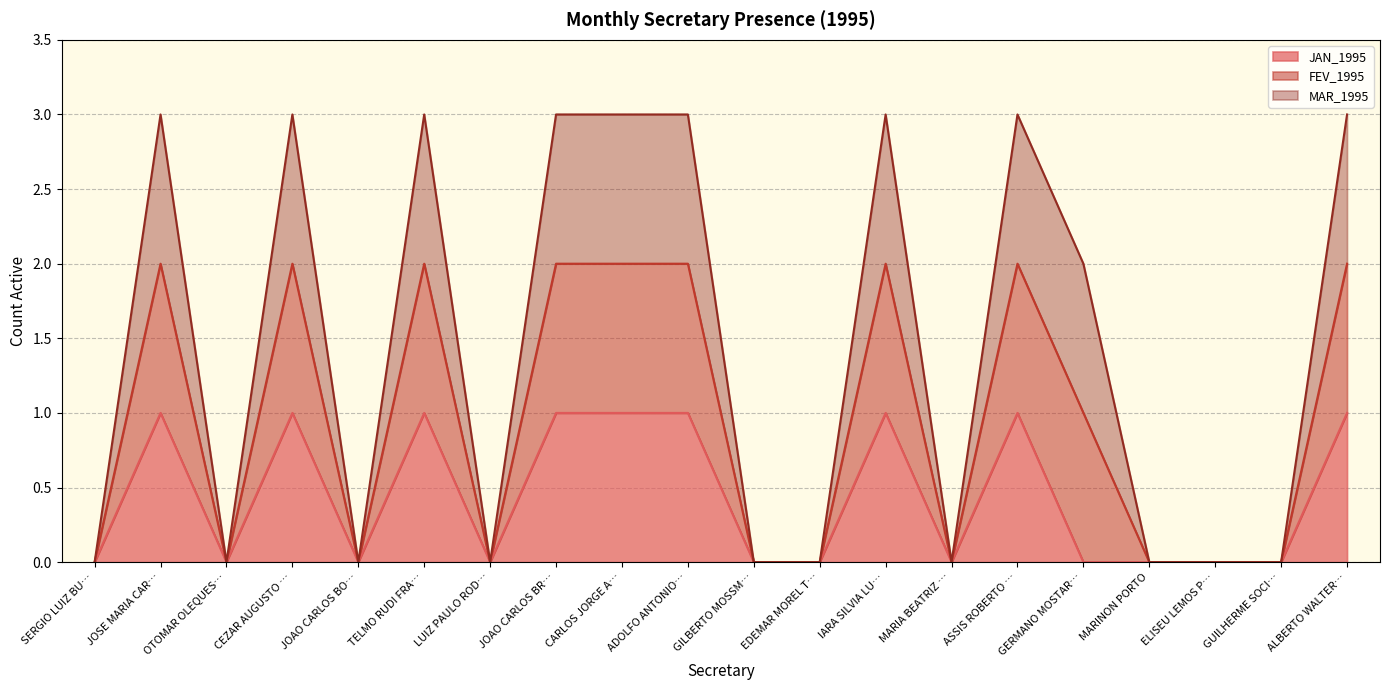

At which label does FEV_1995 reach its minimum?

SERGIO LUIZ BU…